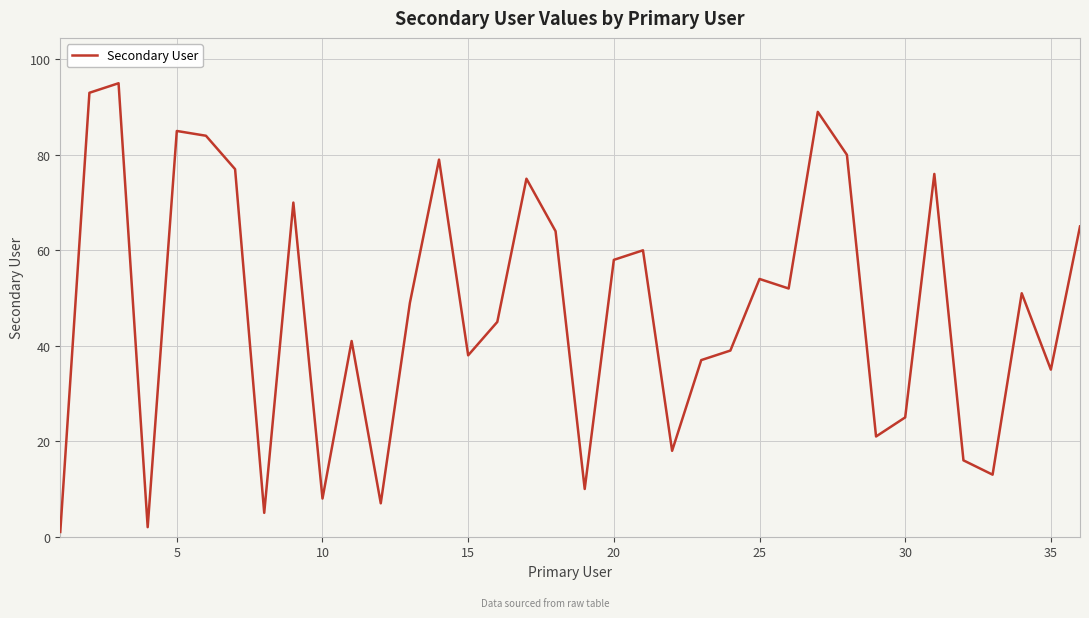

What is the greatest value displayed?

95